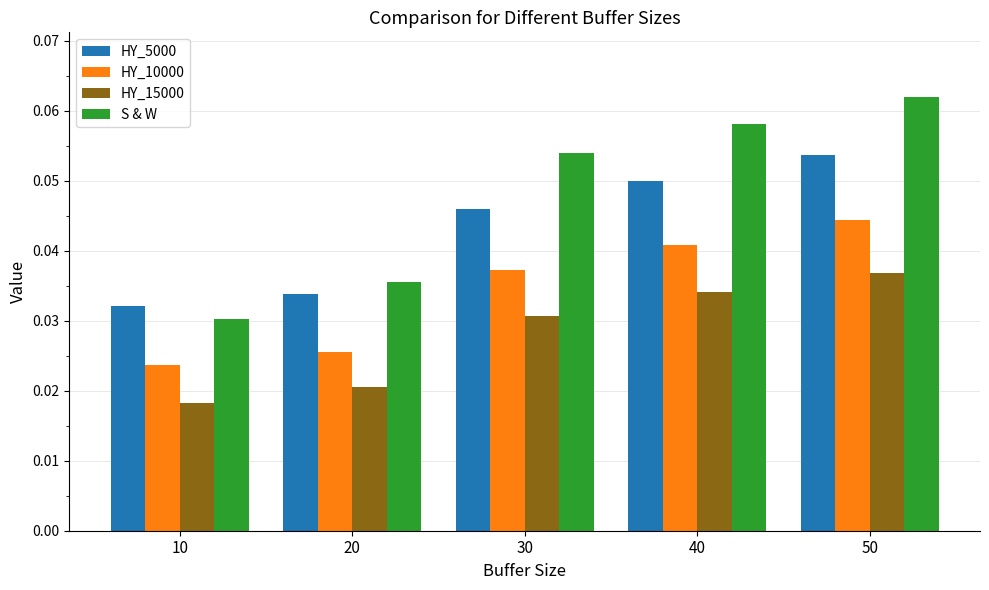

Is it true that S & W equals 0.0 at 50?

False